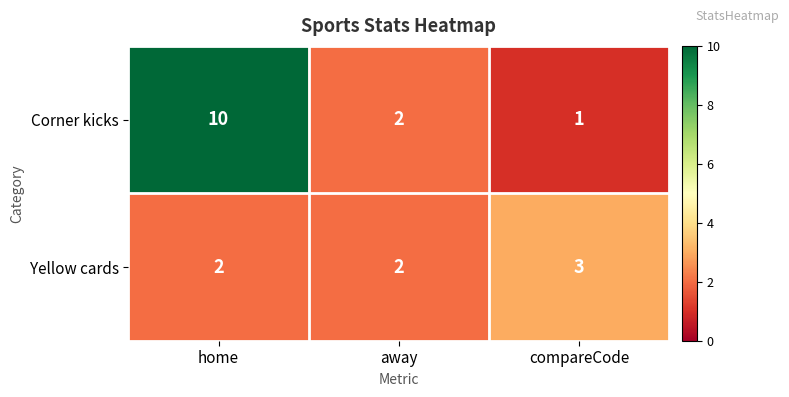

Which label corresponds to the smallest value in the chart?

compareCode